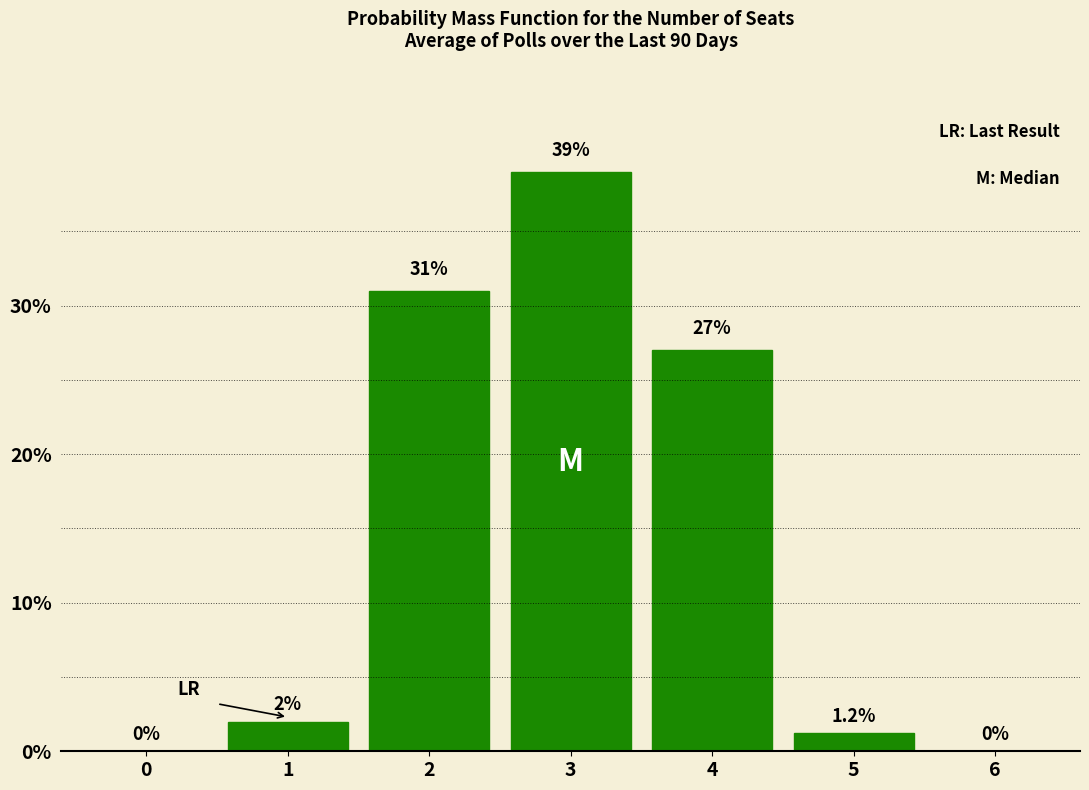

Reading right to left, what are all the values shown in this chart?

6=0.0	5=1.2	4=27.0	3=39.0	2=31.0	1=2.0	0=0.0